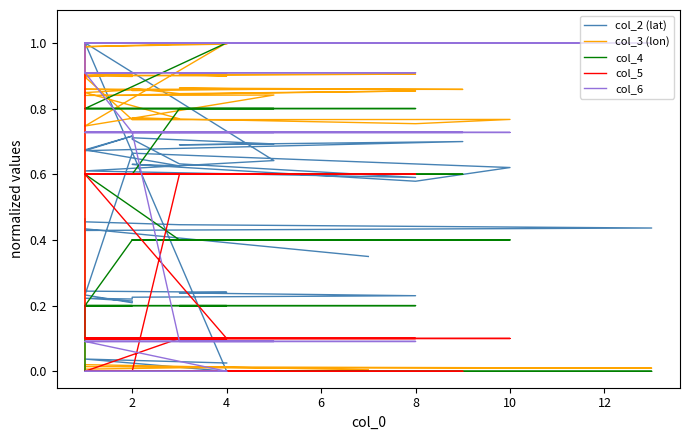

Which series has the widest spread of values?

col_6